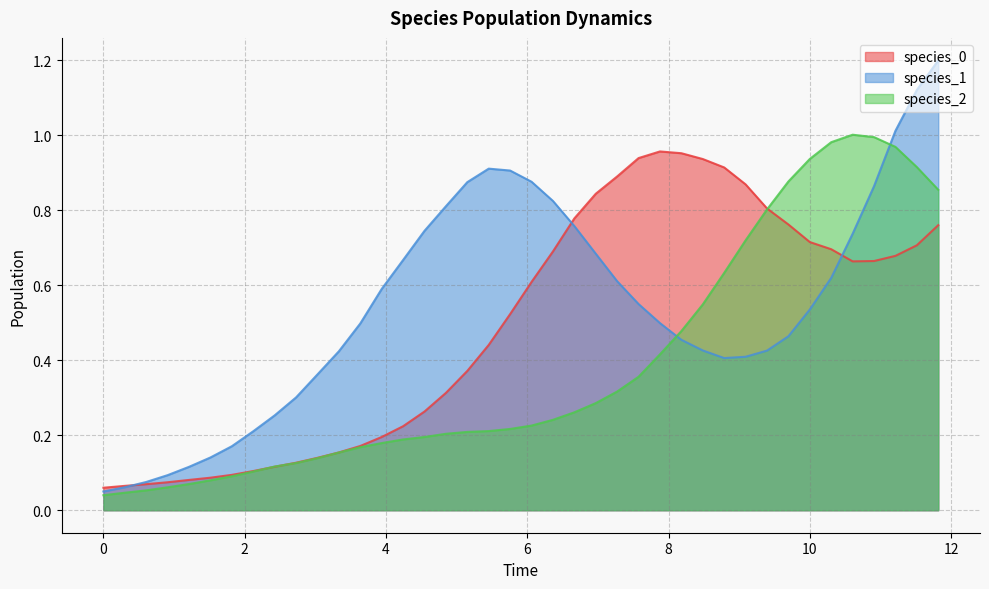

True or false: species_2 has a value of 0.1 at 0.

False